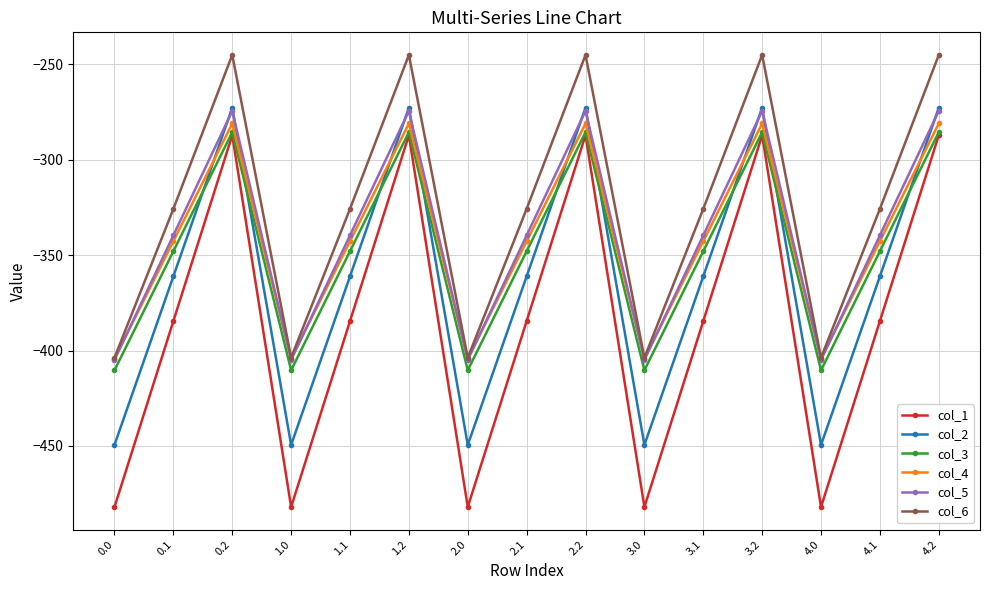

What is the label of the 10th point from the right?

1.2